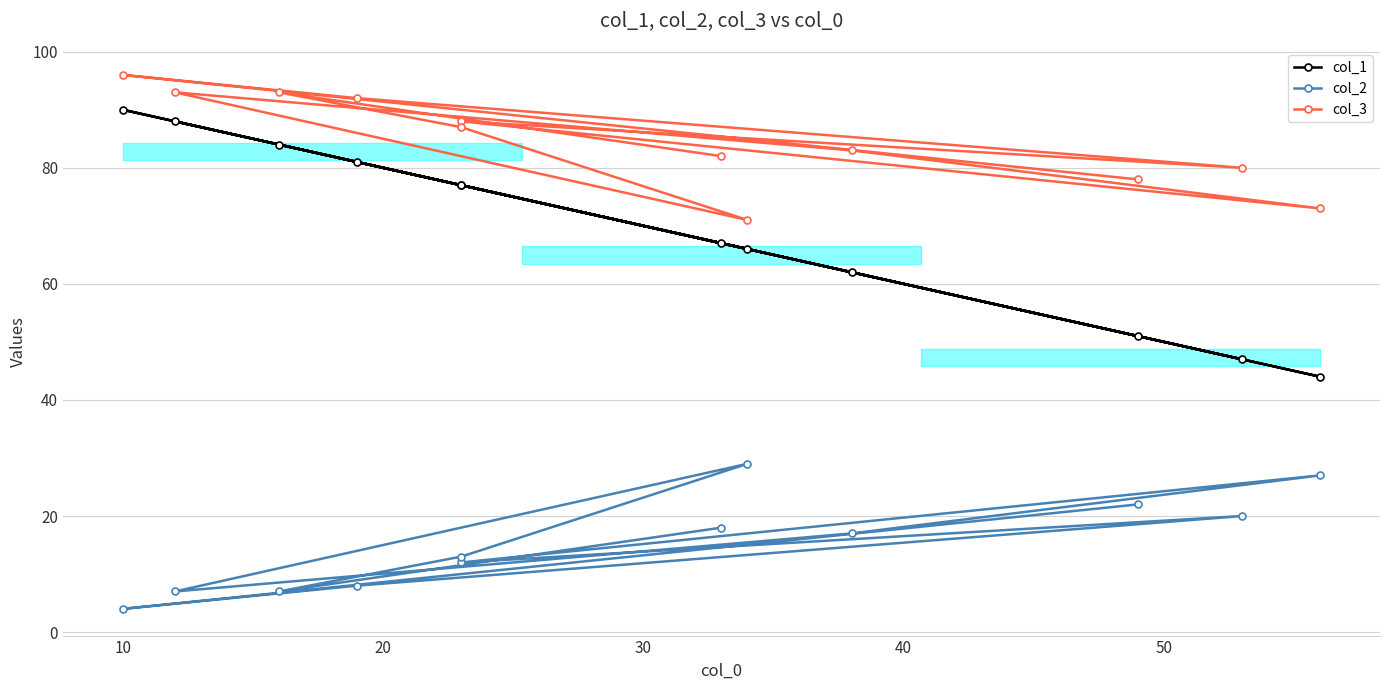

True or false: col_2 and col_1 cross at least once.

False